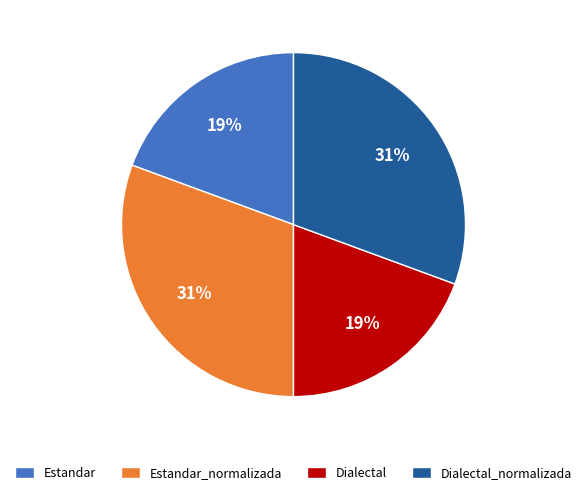

How many slices are in this pie chart?

4